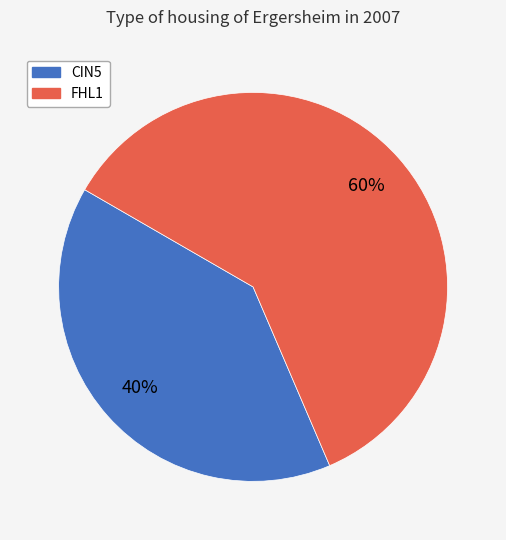

Which slice represents more than half of the pie?

FHL1